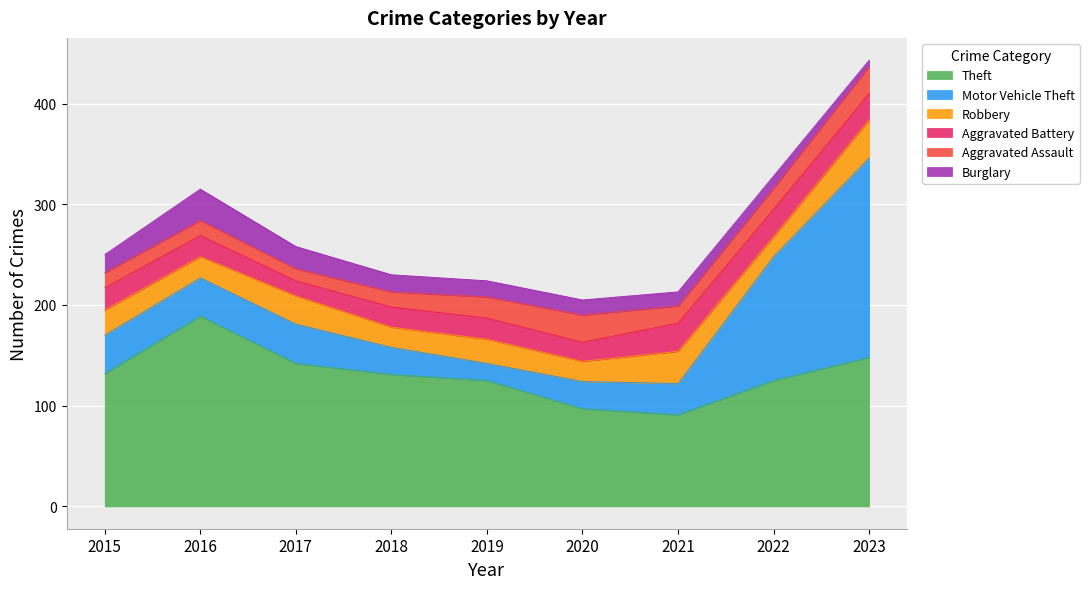

What is the highest value of the Motor Vehicle Theft series?

198